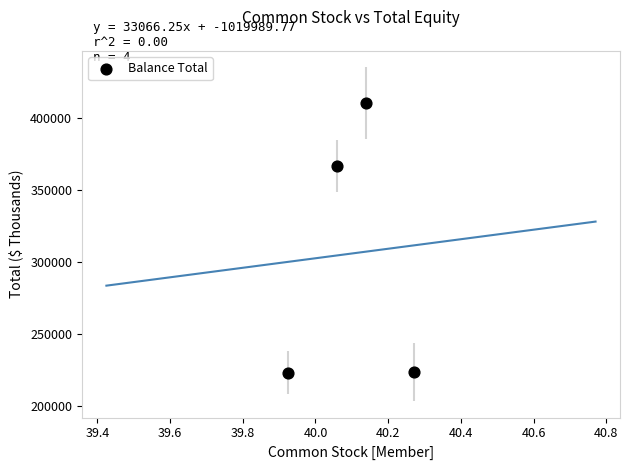

What Y value in the scatter plot is closest to 316663?

366738